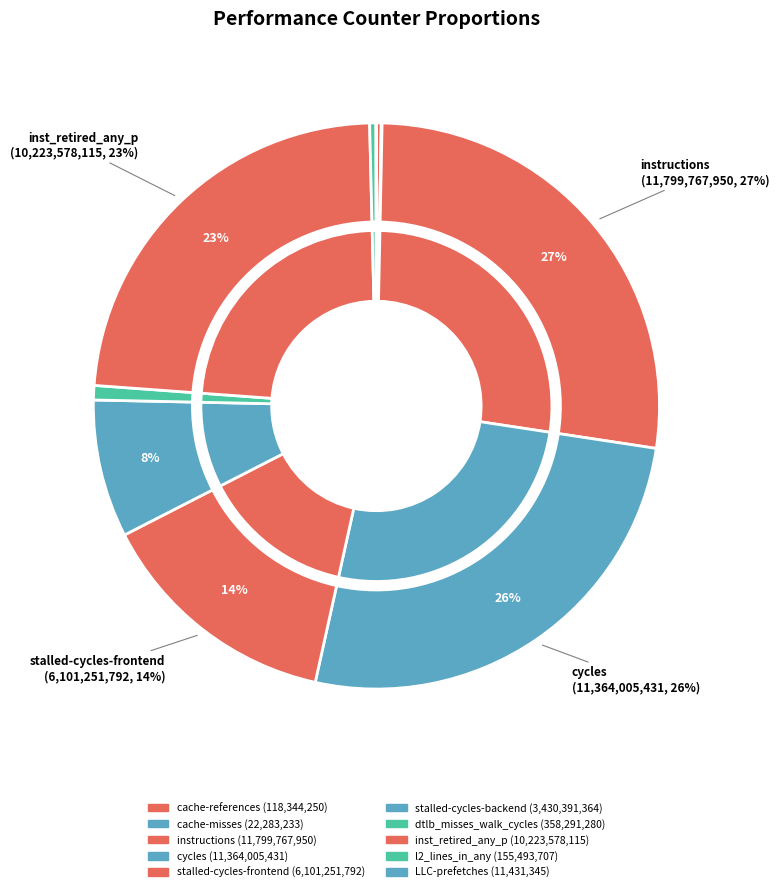

What is the ratio of the value at cache-references to the value at l2_lines_in_any?

0.8